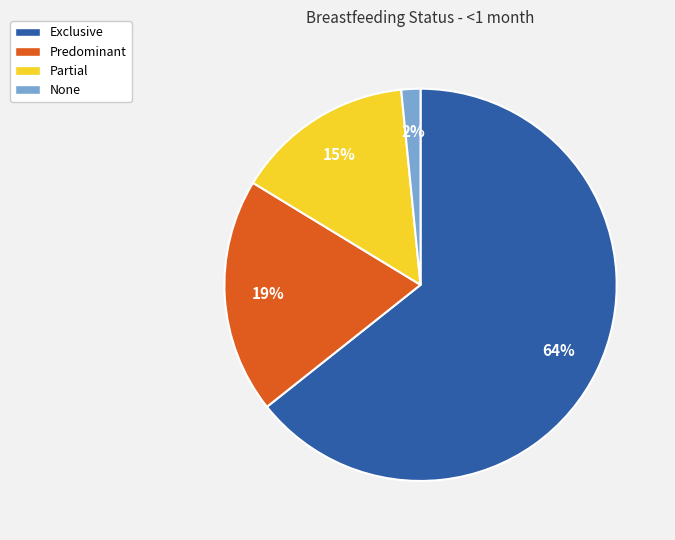

Is None the majority of the pie?

No